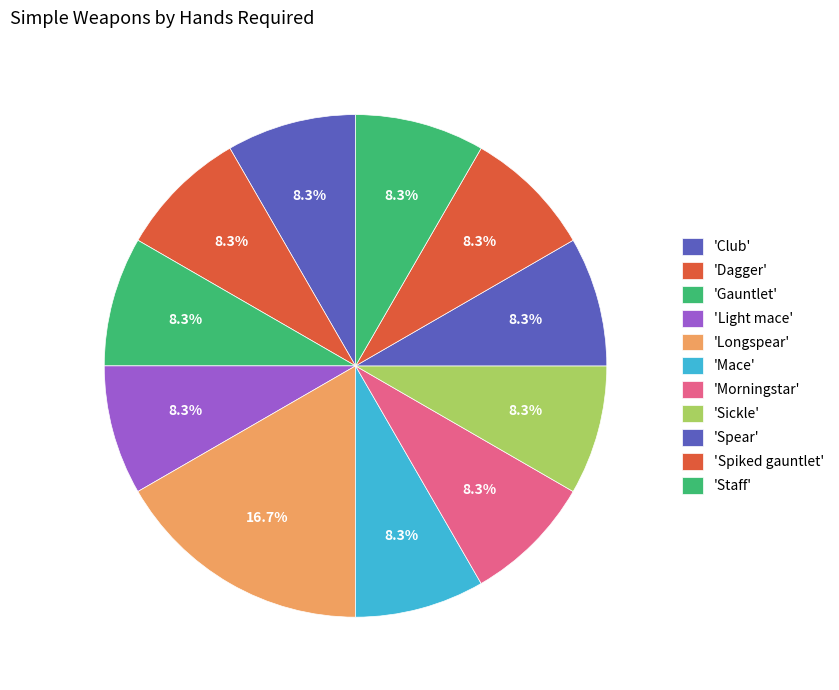

How many segments does this pie chart have?

11